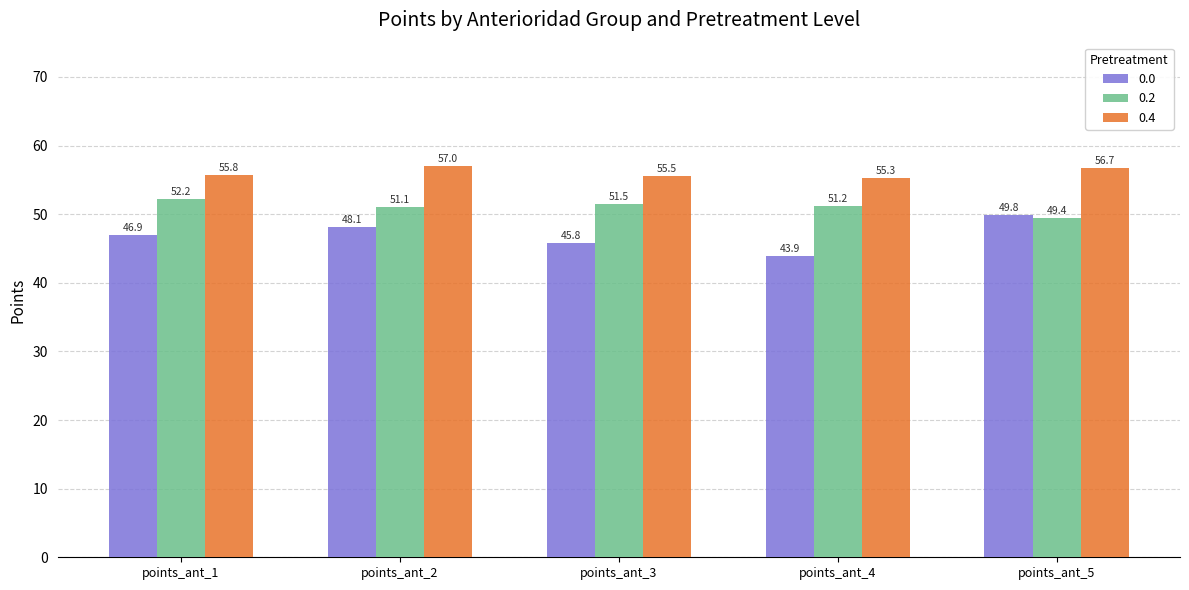

What is the difference between the maximum and minimum values in the 0.4 series?

1.7